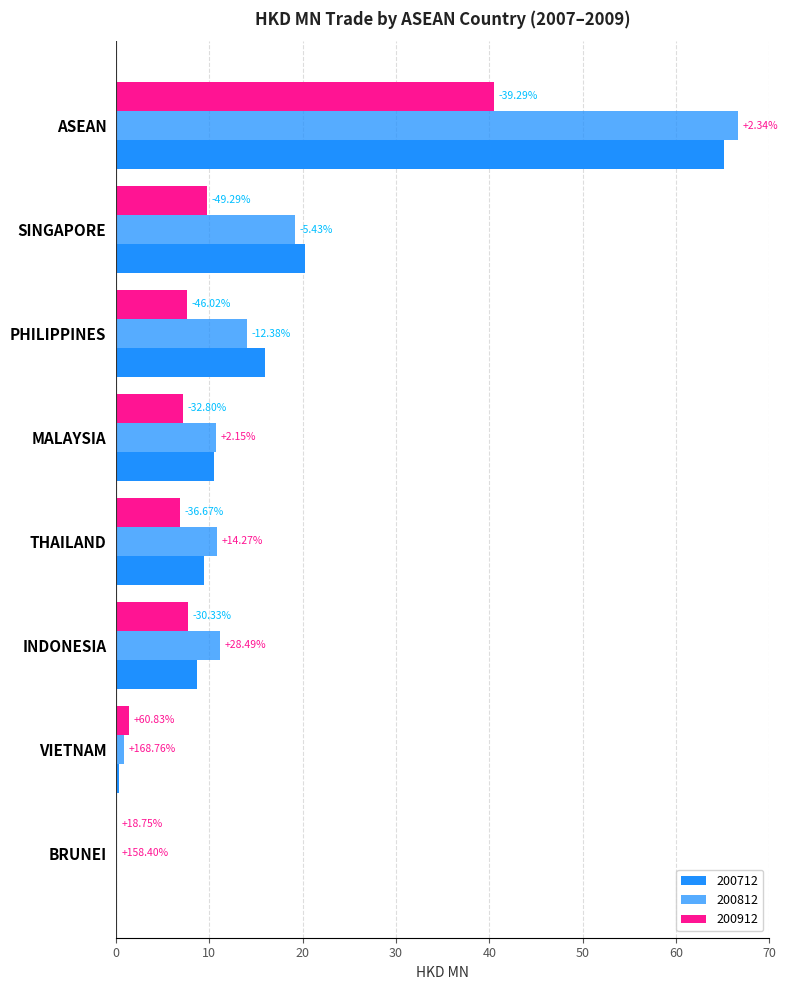

What are all the series names shown in the legend?

200712, 200812, 200912